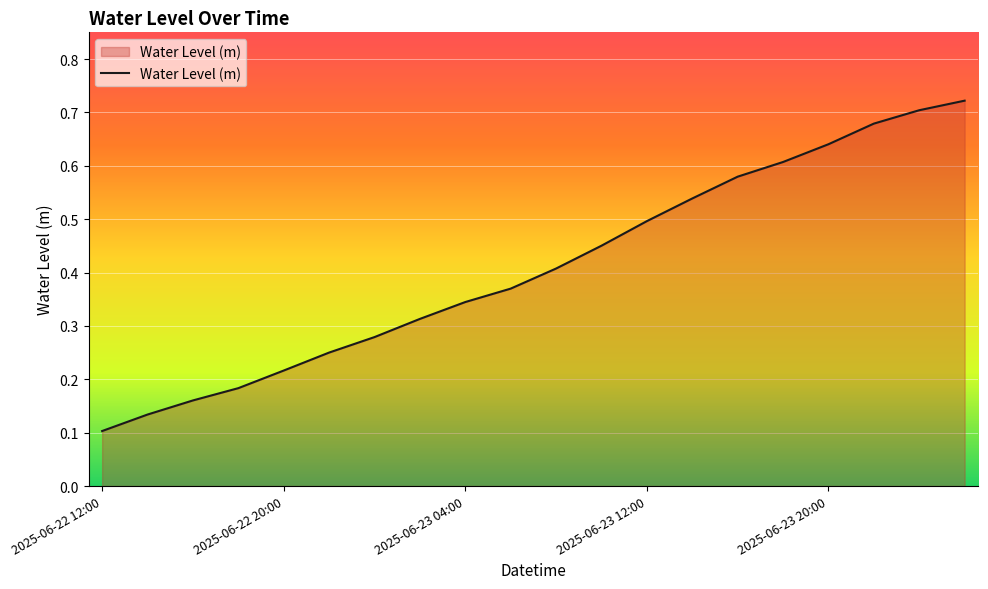

At which label is the value closest to 0?

2025-06-22 12:00